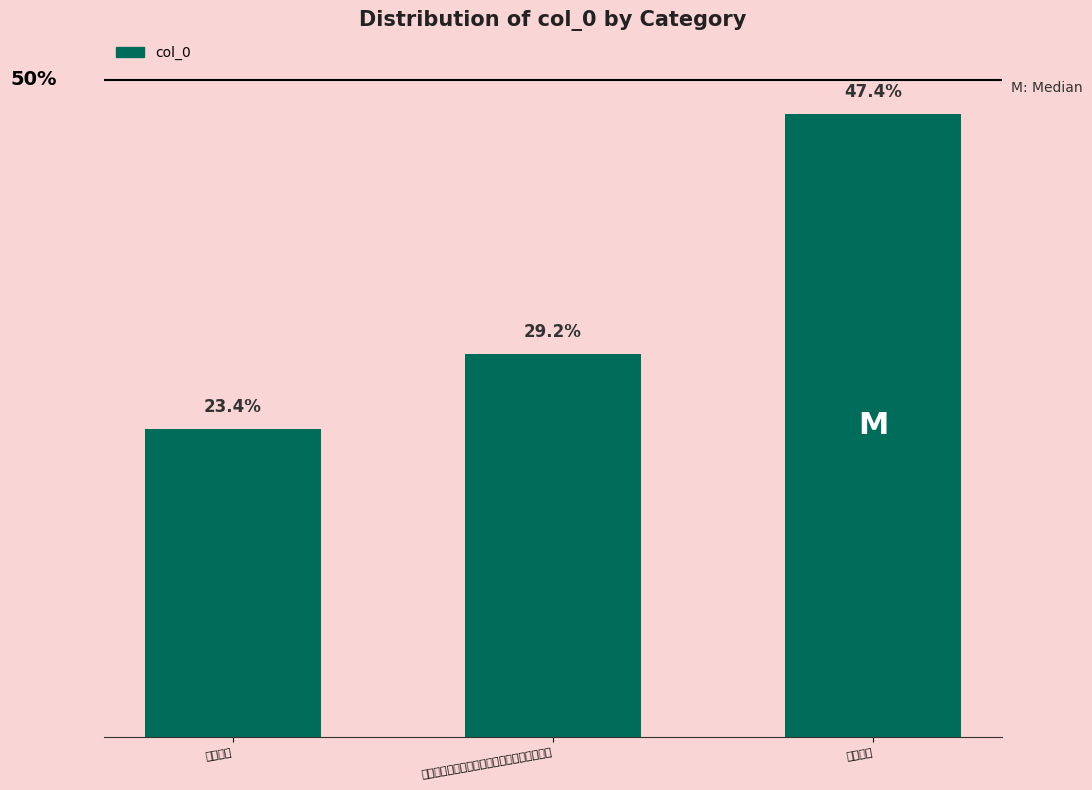

List the labels in order of value, smallest first.

夜次宁郭, 午日白岩司马招饮于天界寺席上次宁庵宗伯韵, 舟次宁陵